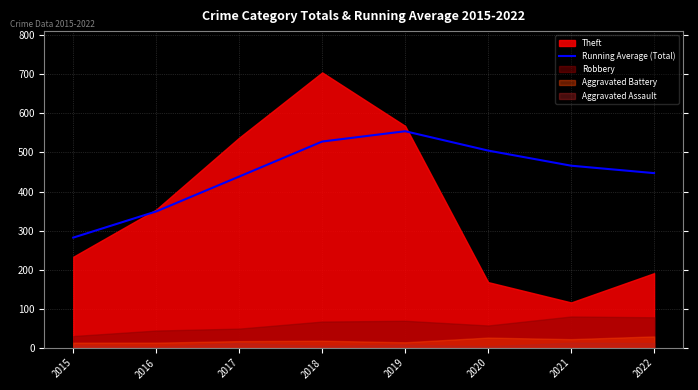

What is the approximate value at 2021?

466.1